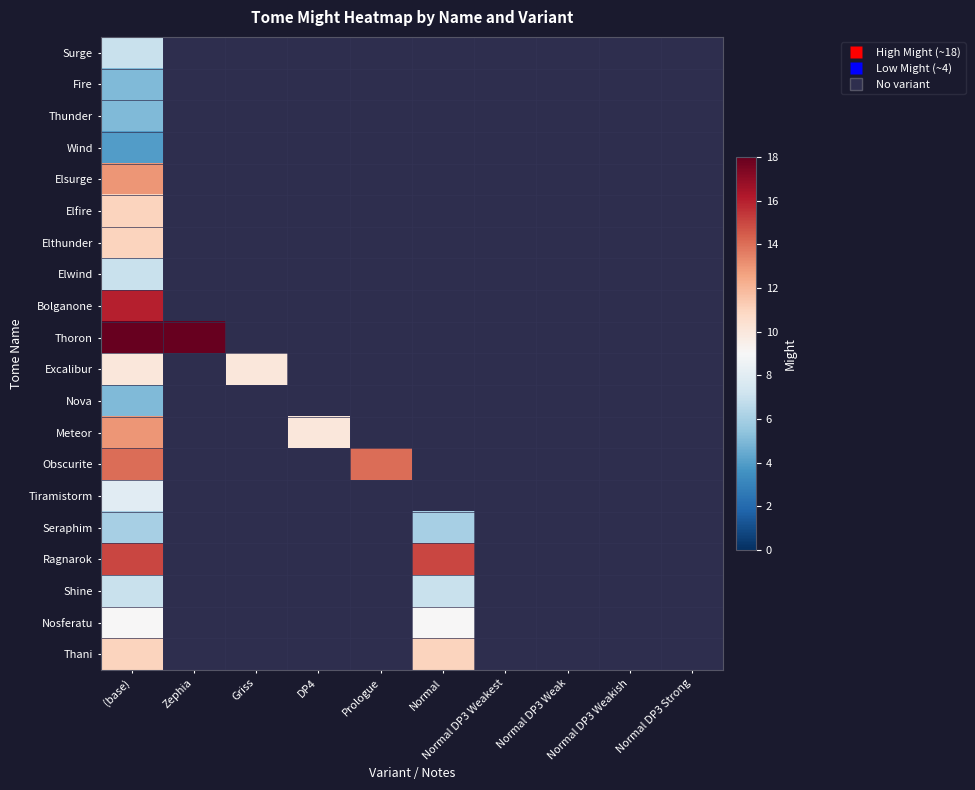

Which series has the largest total across all categories?

Thoron